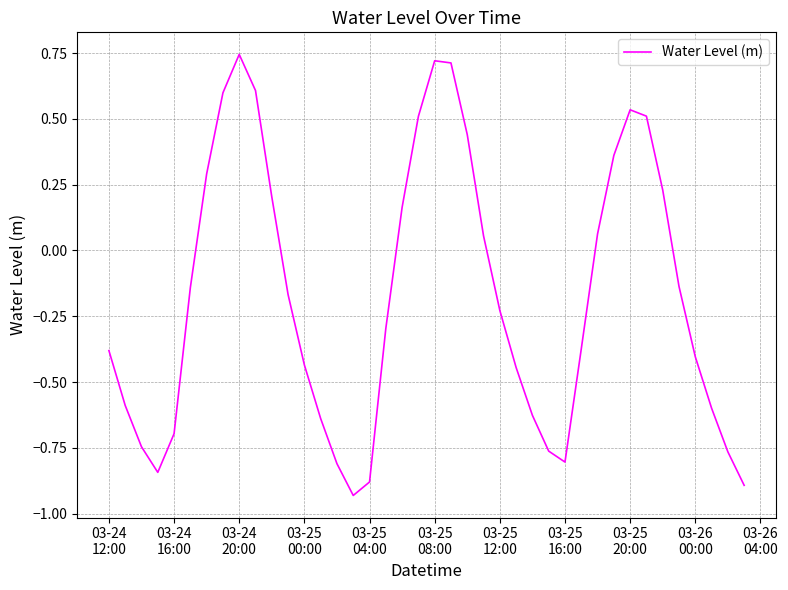

What is the difference between the maximum and minimum values?

1.7